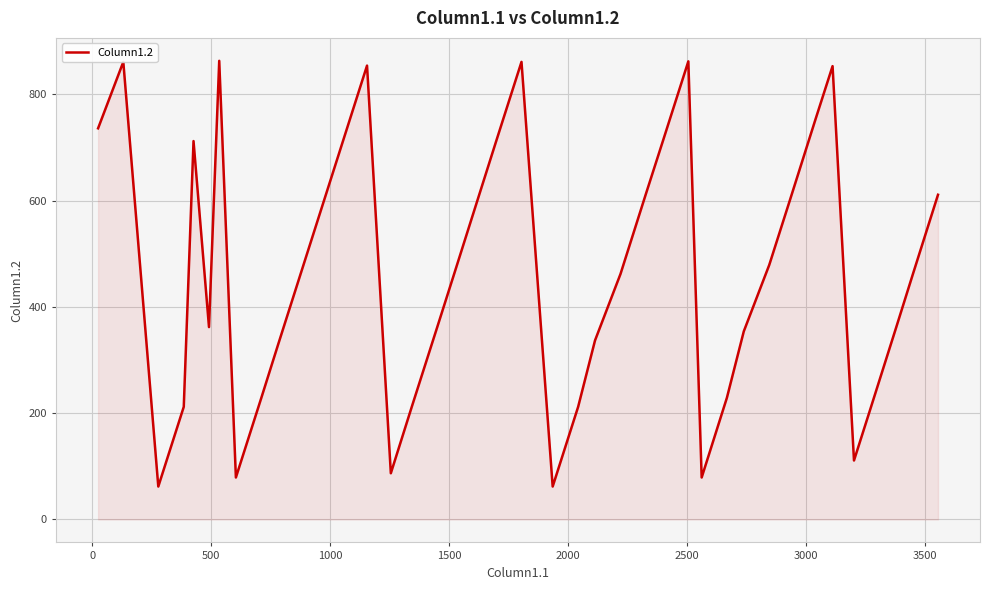

Does the chart have visible grid lines?

Yes